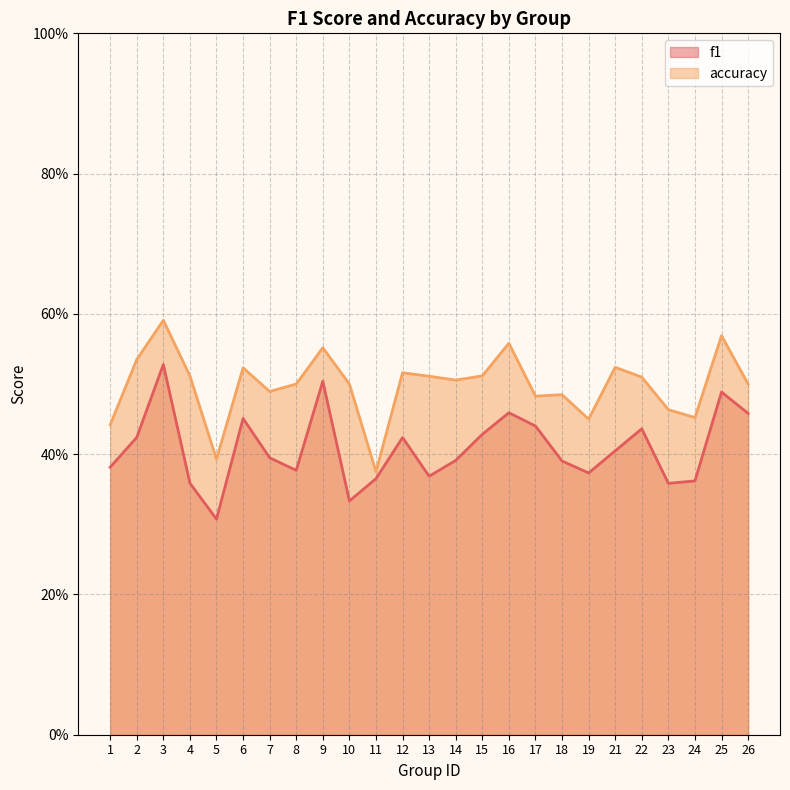

At which category is the sum across all series the highest?

3